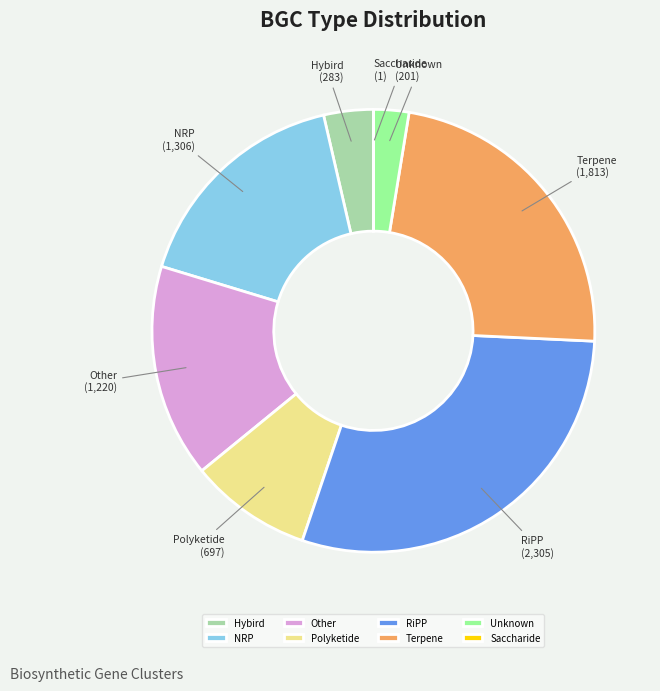

Which category has the biggest portion of the pie?

RiPP